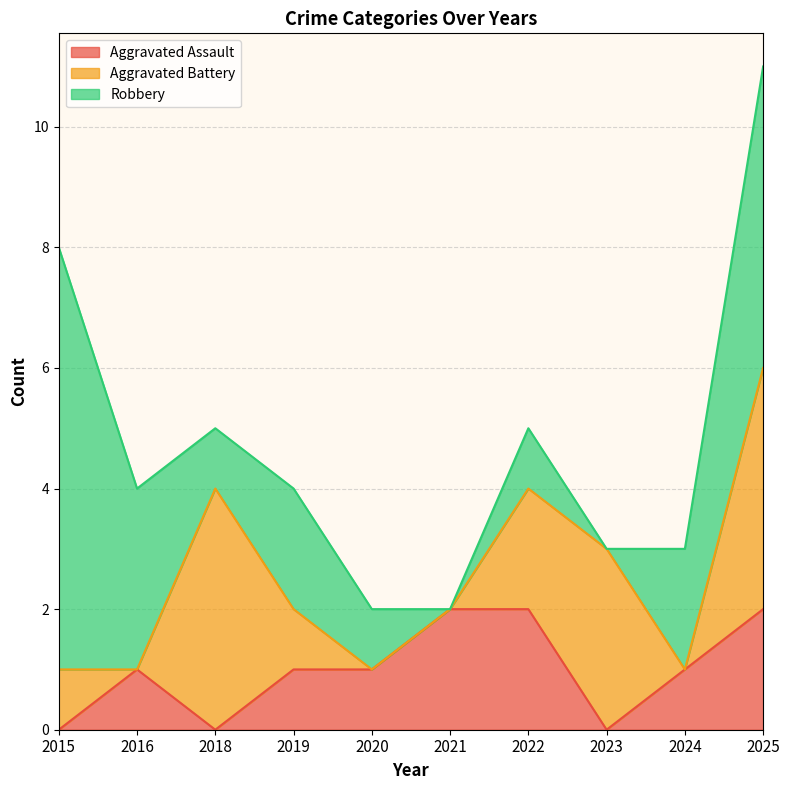

What value does the Robbery series have at 2020?

1